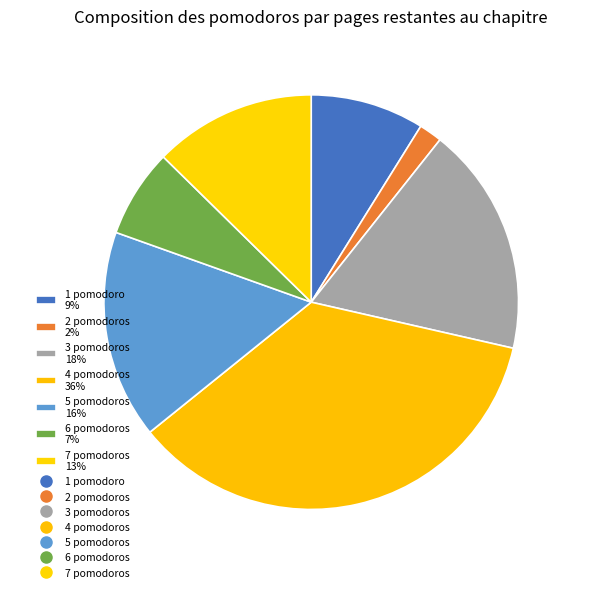

Which slice is the smallest?

2 pomodoros 2%